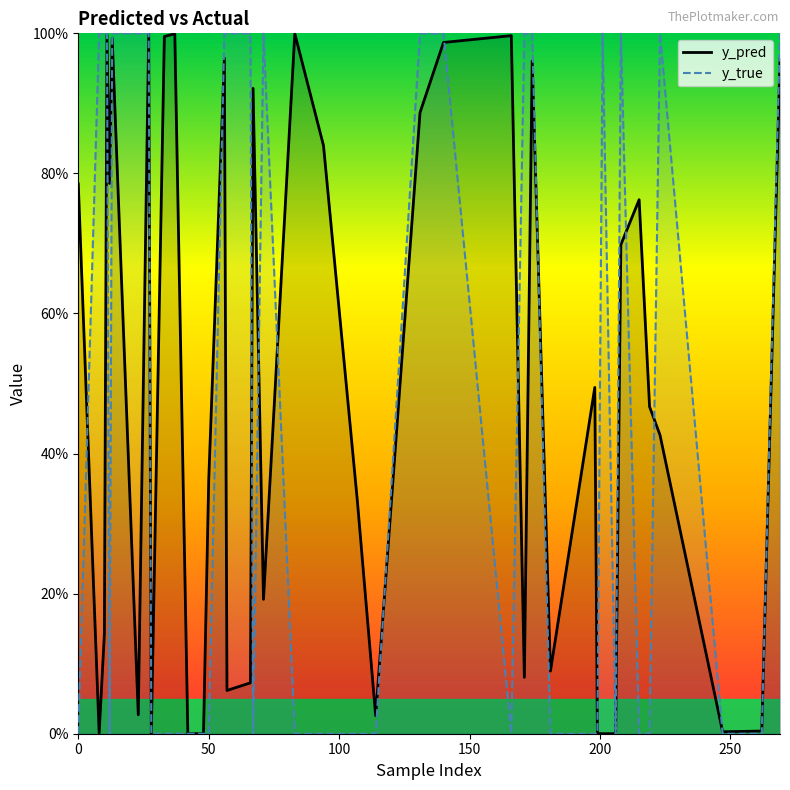

What are all the series names shown in the legend?

y_pred, y_true